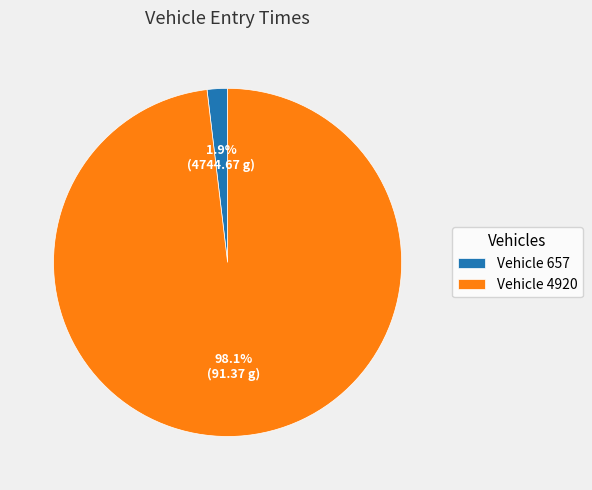

How many slices are in this pie chart?

2